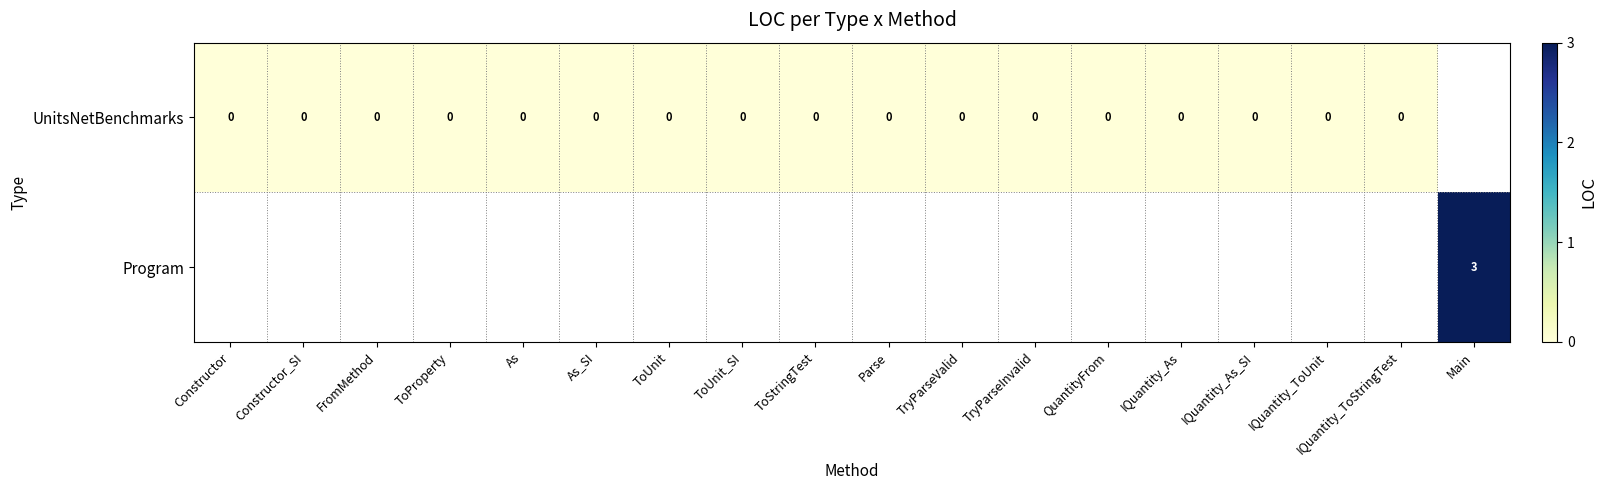

Is the value of Program at Main greater than the value of UnitsNetBenchmarks at ToStringTest?

Yes